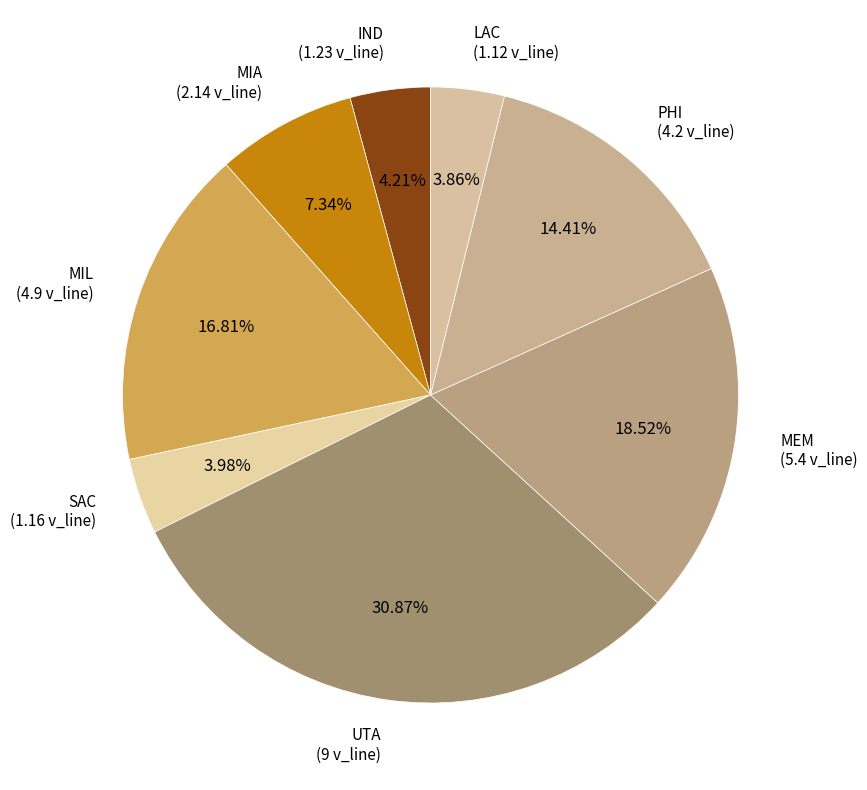

To the nearest percent, what percentage of the pie is LAC?

4%